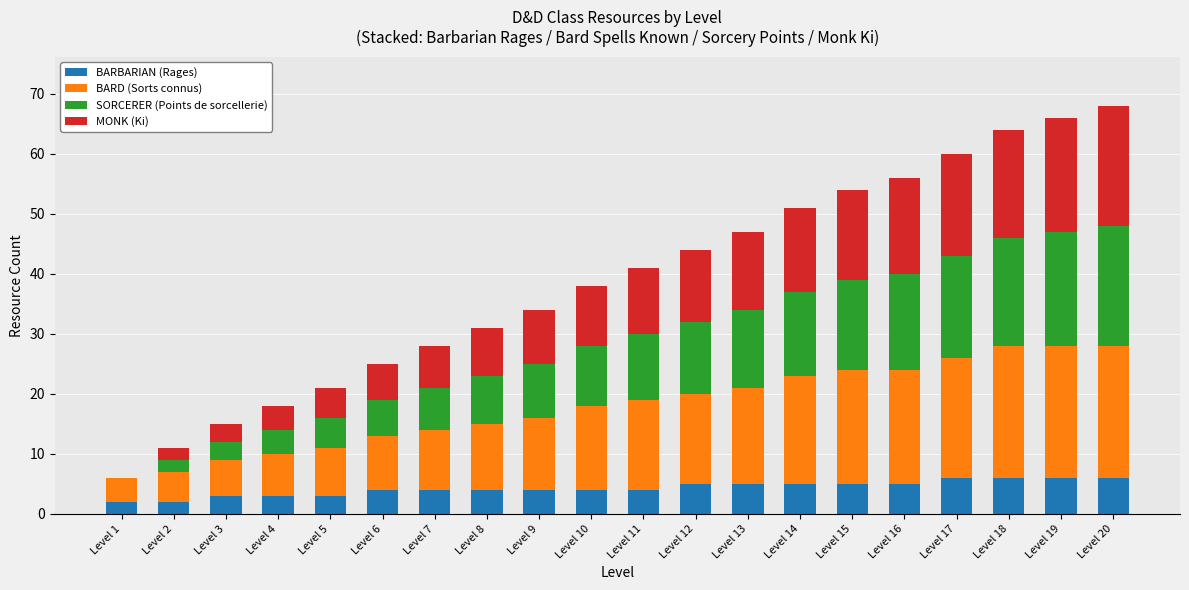

True or false: BARBARIAN (Rages) has a value of 6 at Level 17.

True